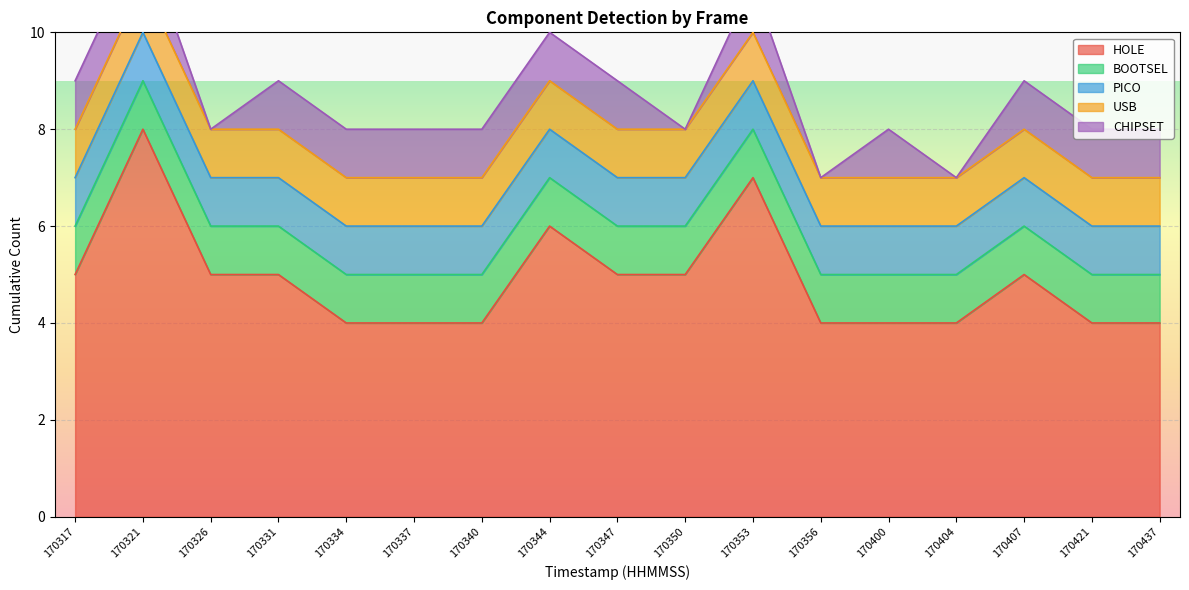

Is it true that CHIPSET equals 0 at 170400?

False